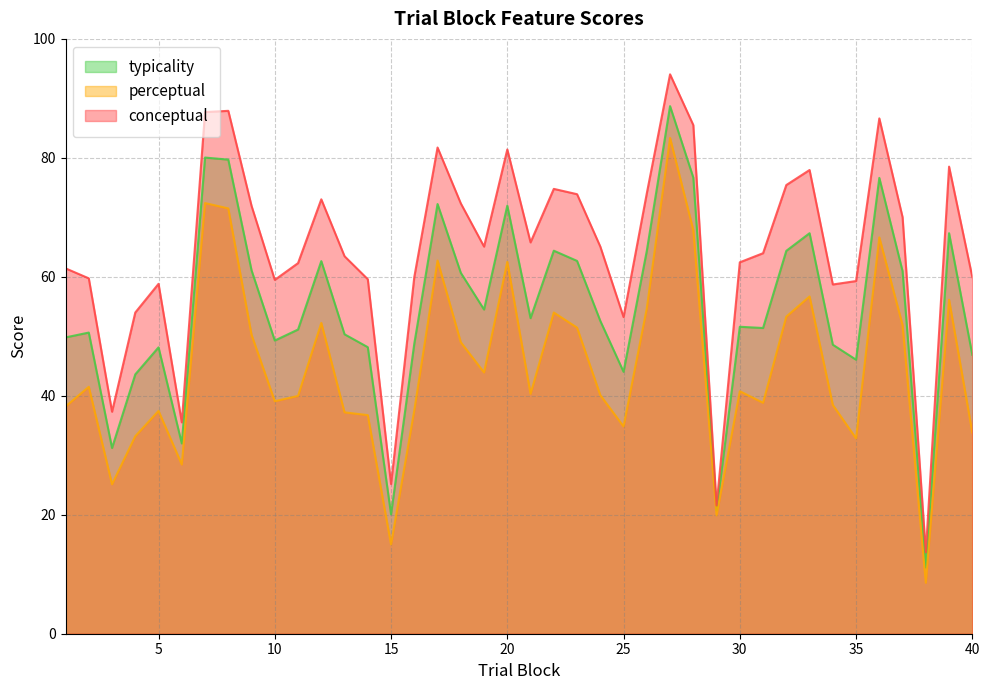

True or false: conceptual has a value of 81.4 at 20.

True